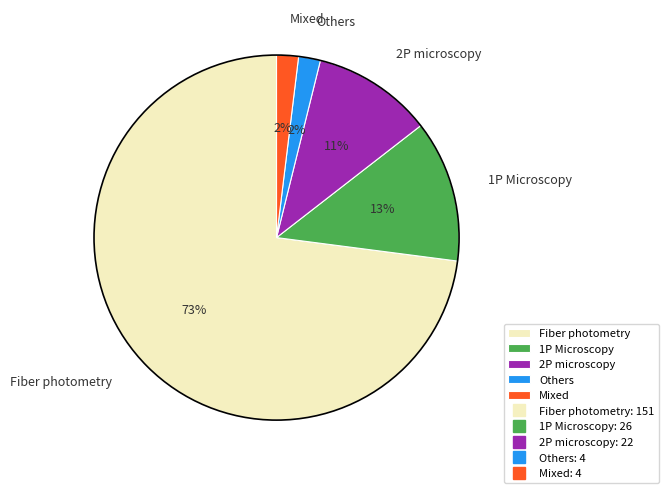

To the nearest percent, what is the average slice percentage?

20%